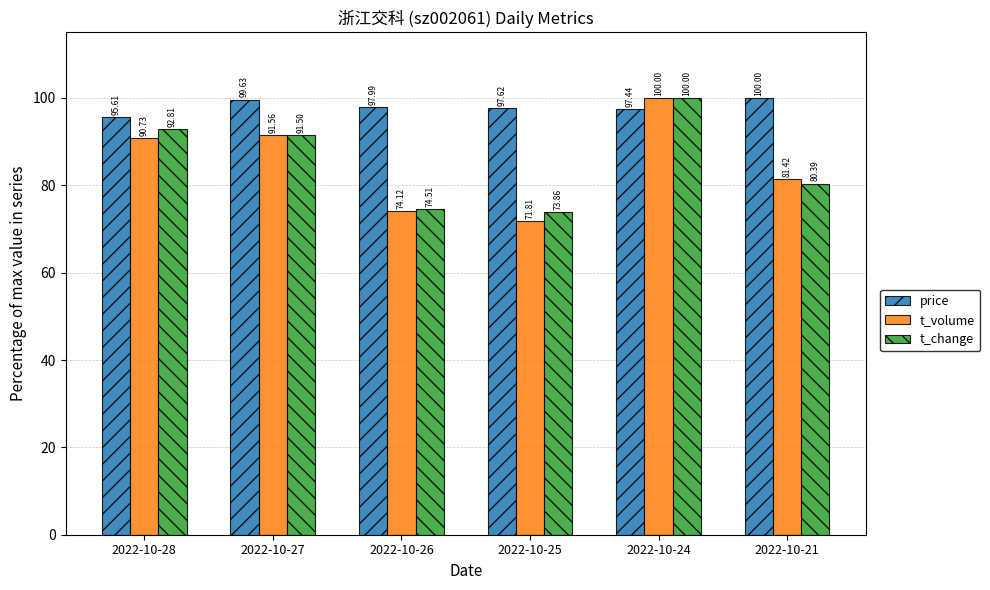

Is it true that t_change equals 73.9 at 2022-10-25?

True